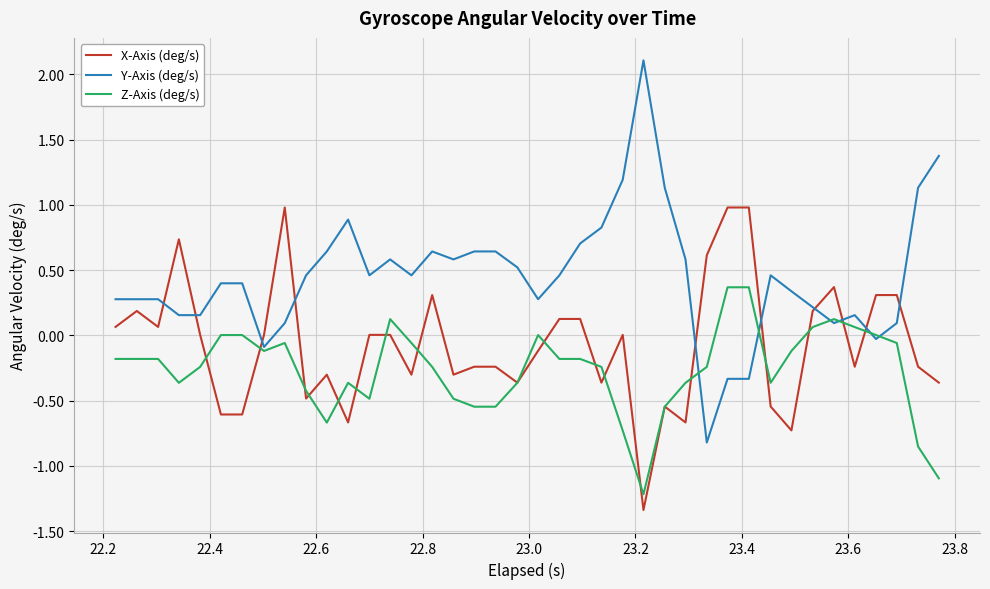

What is the greatest value displayed?

2.1